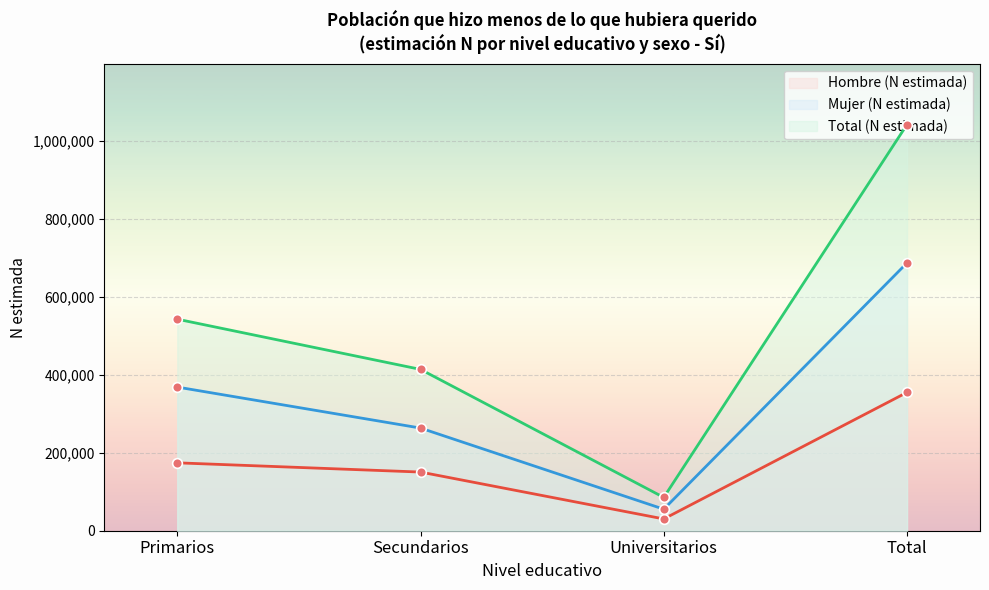

Reading right to left, transcribe all the data shown in this chart.

Hombre (N estimada): 354801	30206	150466	174128
Mujer (N estimada): 686939	55215	263286	368438
Total (N estimada): 1041740	85422	413752	542566